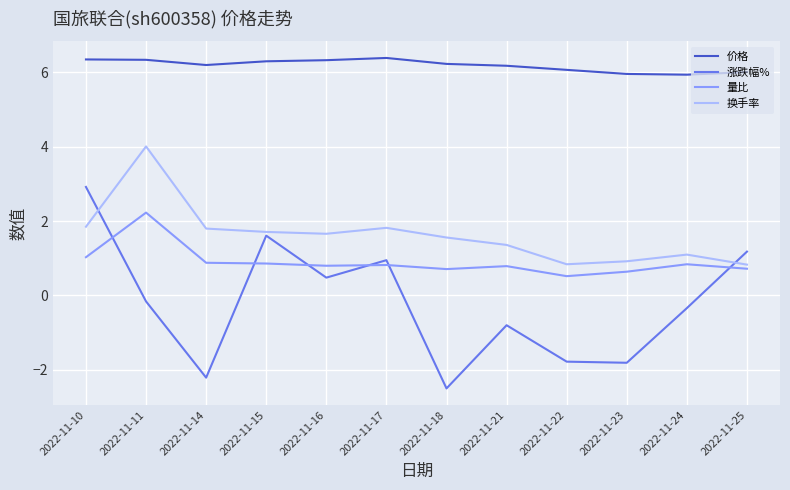

At how many categories does at least one series exceed 0?

12